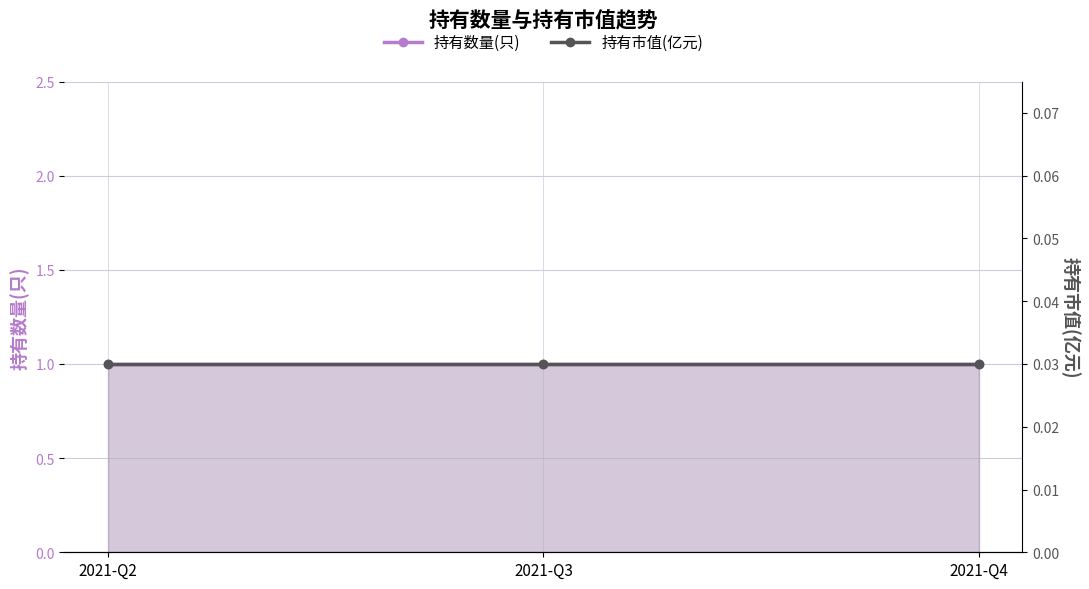

Which series has the largest total across all categories?

持有数量(只)